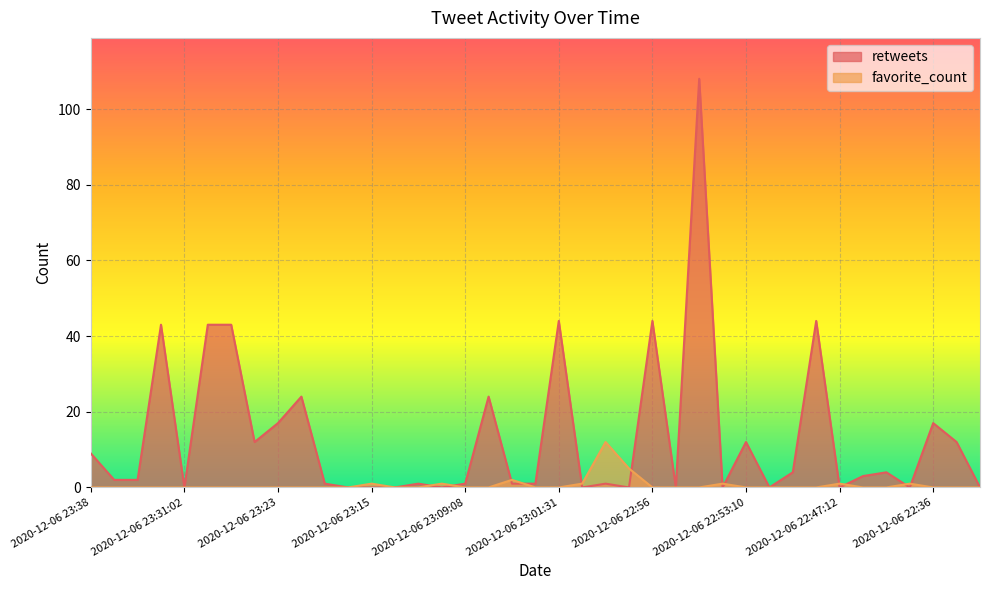

The favorite_count series shows 0 at 2020-12-06 23:22. True or false?

True